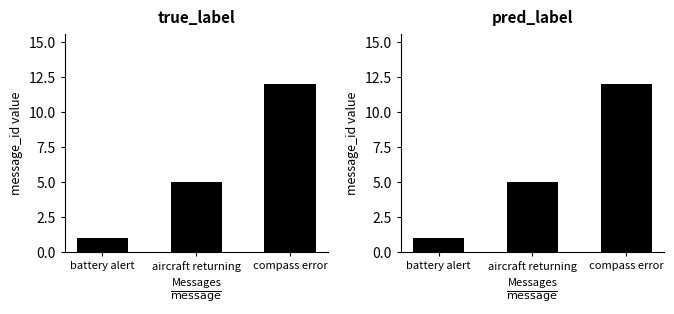

At which label is the value closest to 6?

aircraft returning